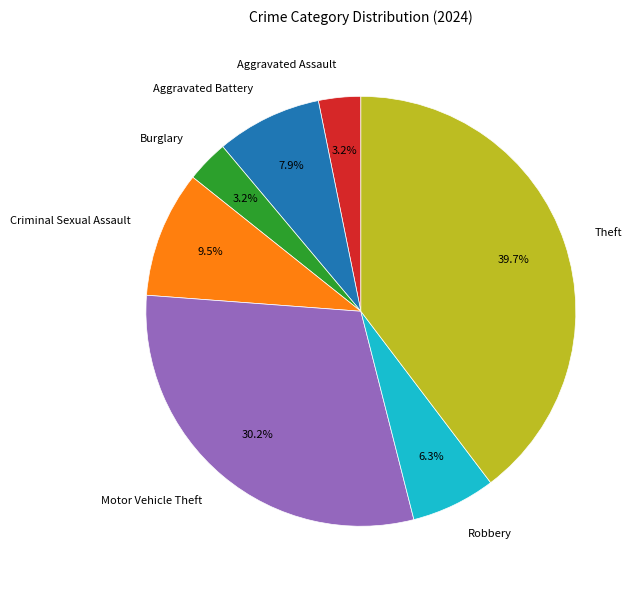

How many slices are in this pie chart?

7